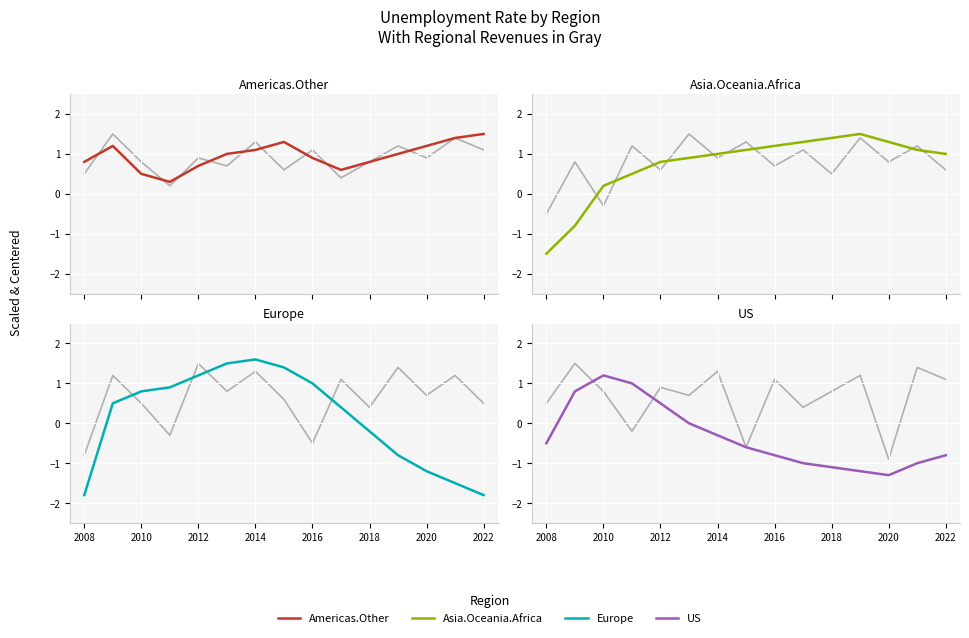

What is the value of the Asia.Oceania.Africa point at the 3rd from the left?

0.2